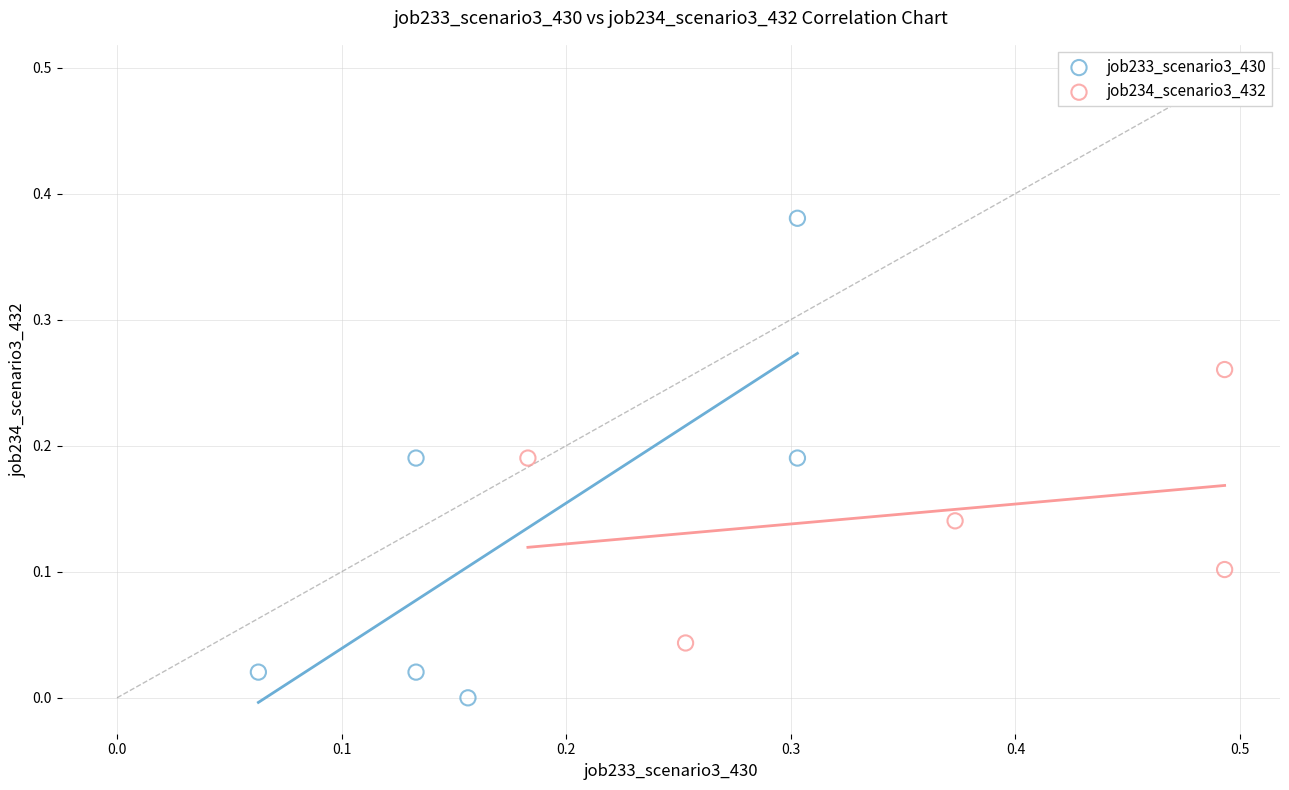

Which series has the largest Y range (max minus min)?

job233_scenario3_430